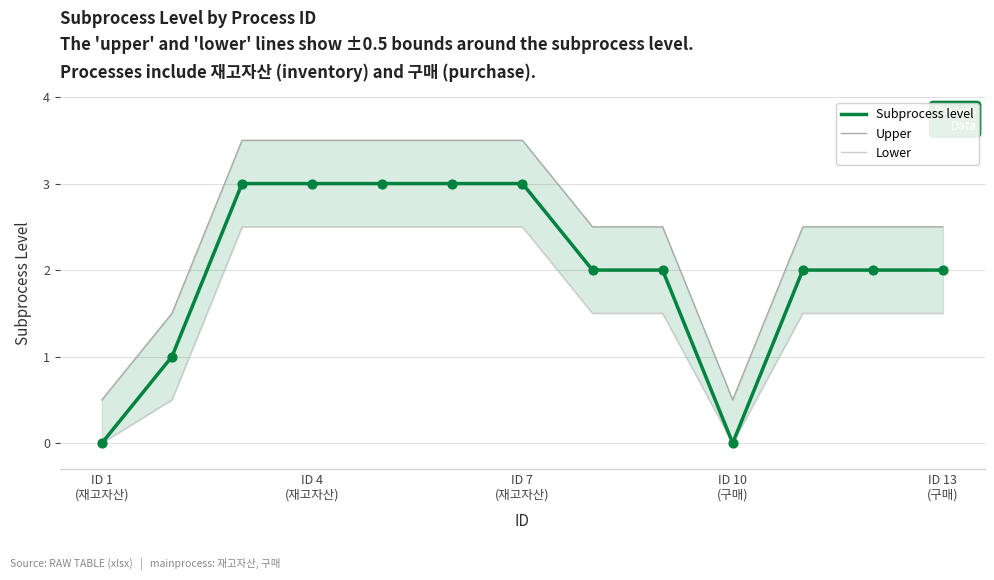

Which series contains the lowest Y value?

Subprocess level